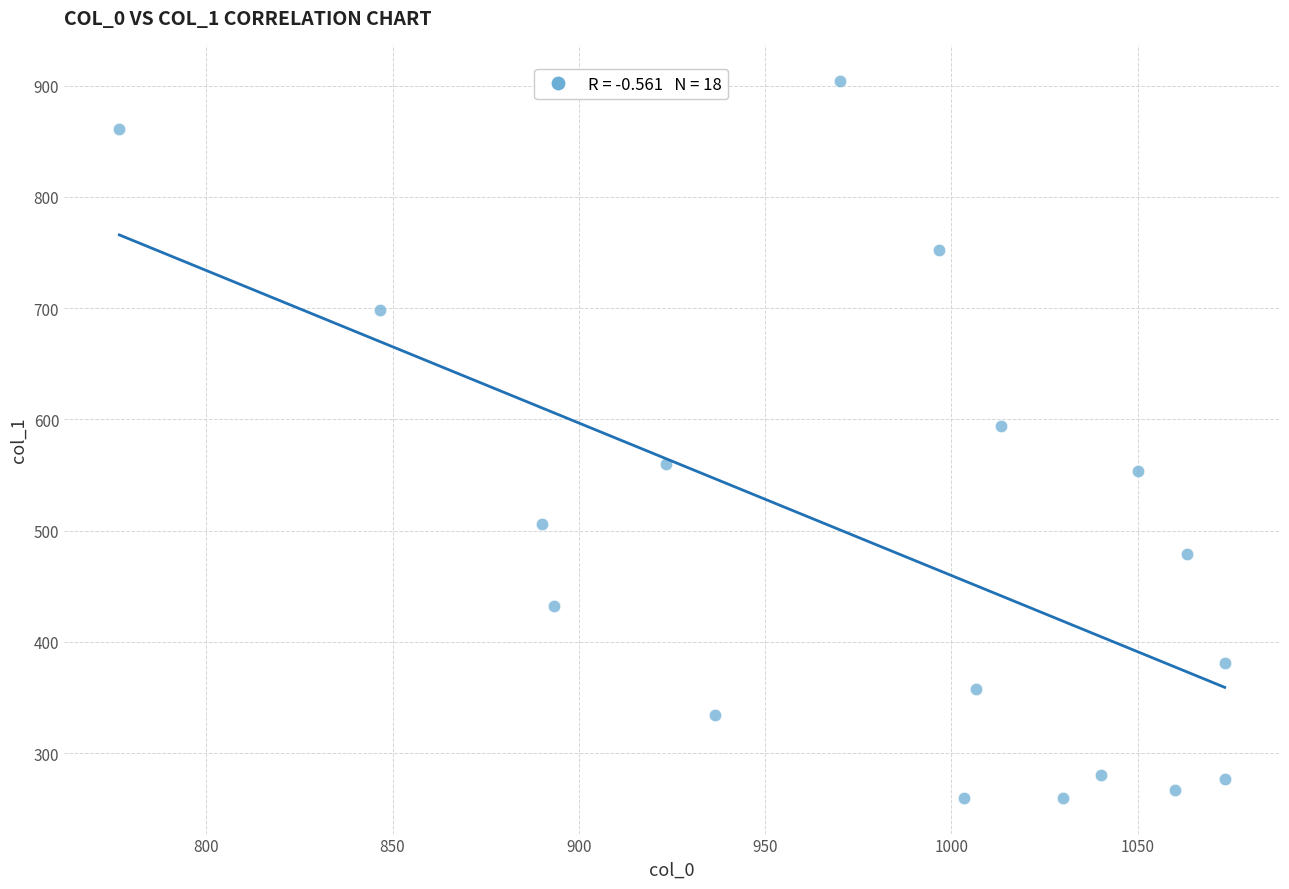

What Y value in the scatter plot is closest to 582?

594.0